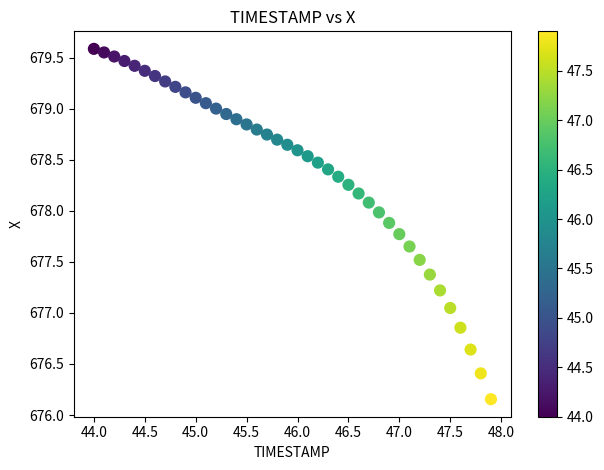

What is the range of X values (max minus min)?

3.9